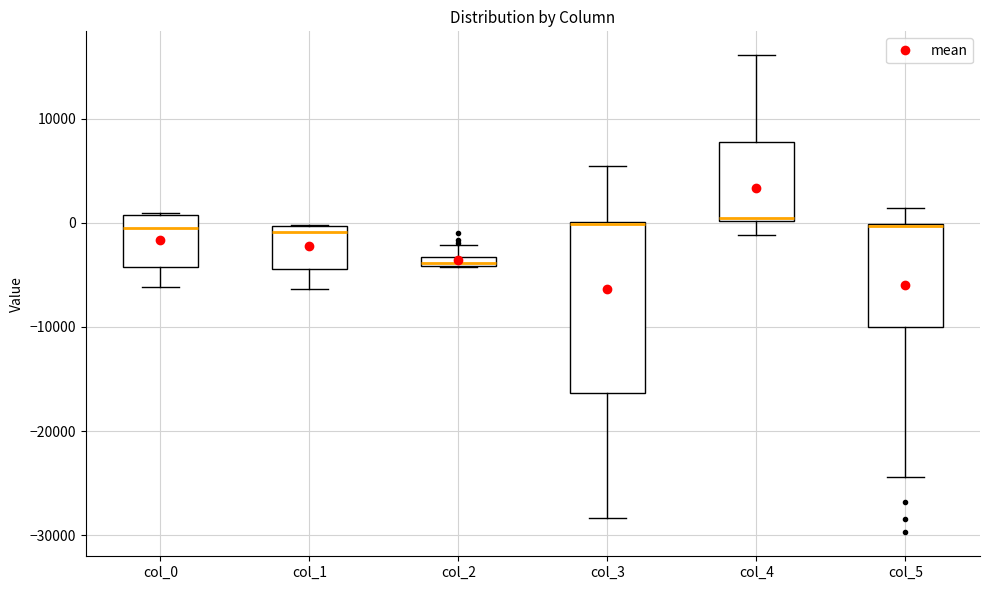

Where is the upper edge of the box for col_5 on the y-axis? The values are not printed on the chart, so give them approximately, as read against the axis.

0